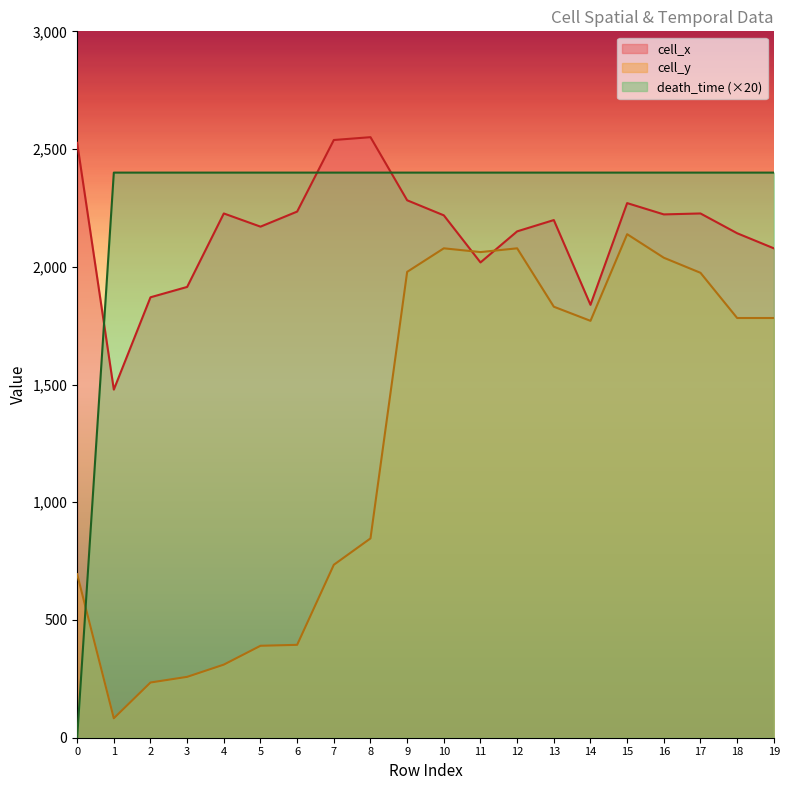

Reading left to right, list all the values displayed in this chart.

cell_x: 2526.5	1478.5	1870.5	1914.5	2226.5	2170.5	2234.5	2538.5	2550.5	2282.5	2218.5	2018.5	2150.5	2198.5	1838.5	2270.5	2222.5	2226.5	2142.5	2078.5
cell_y: 694.5	82.5	234.5	258.5	310.5	390.5	394.5	734.5	846.5	1978.5	2078.5	2062.5	2078.5	1830.5	1770.5	2138.5	2038.5	1974.5	1782.5	1782.5
death_time: 0.0	2400.0	2400.0	2400.0	2400.0	2400.0	2400.0	2400.0	2400.0	2400.0	2400.0	2400.0	2400.0	2400.0	2400.0	2400.0	2400.0	2400.0	2400.0	2400.0